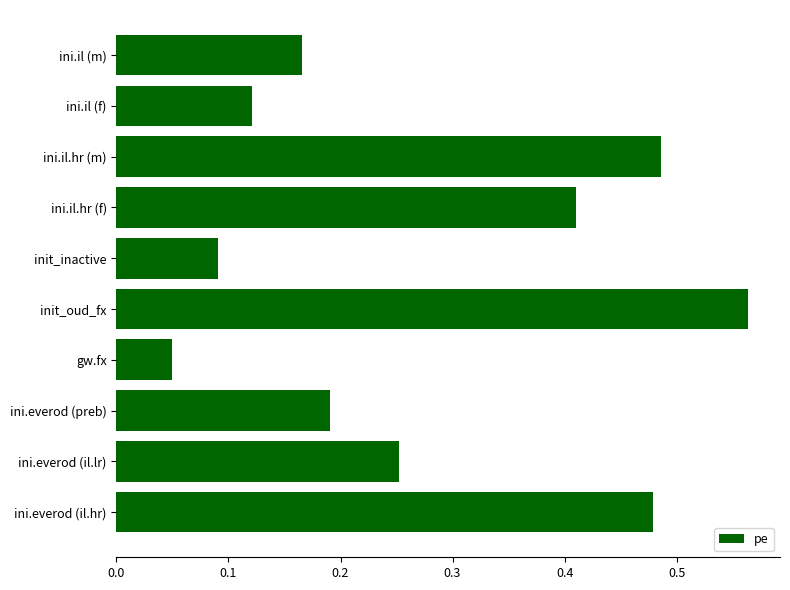

What is the sum of all values?

2.8